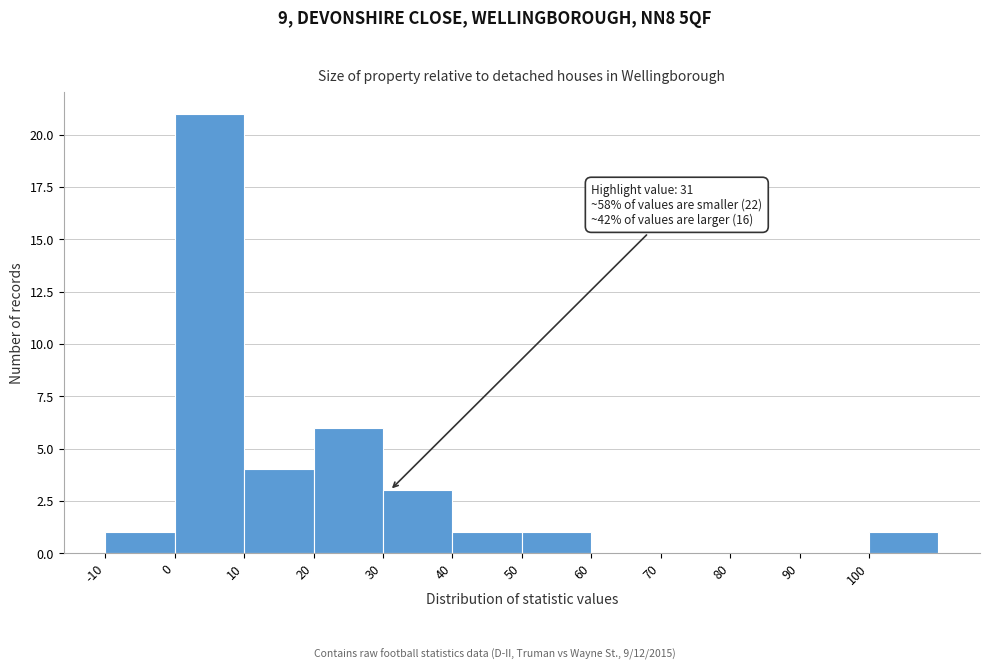

Which range on the x-axis has the tallest bar?

0 to 10